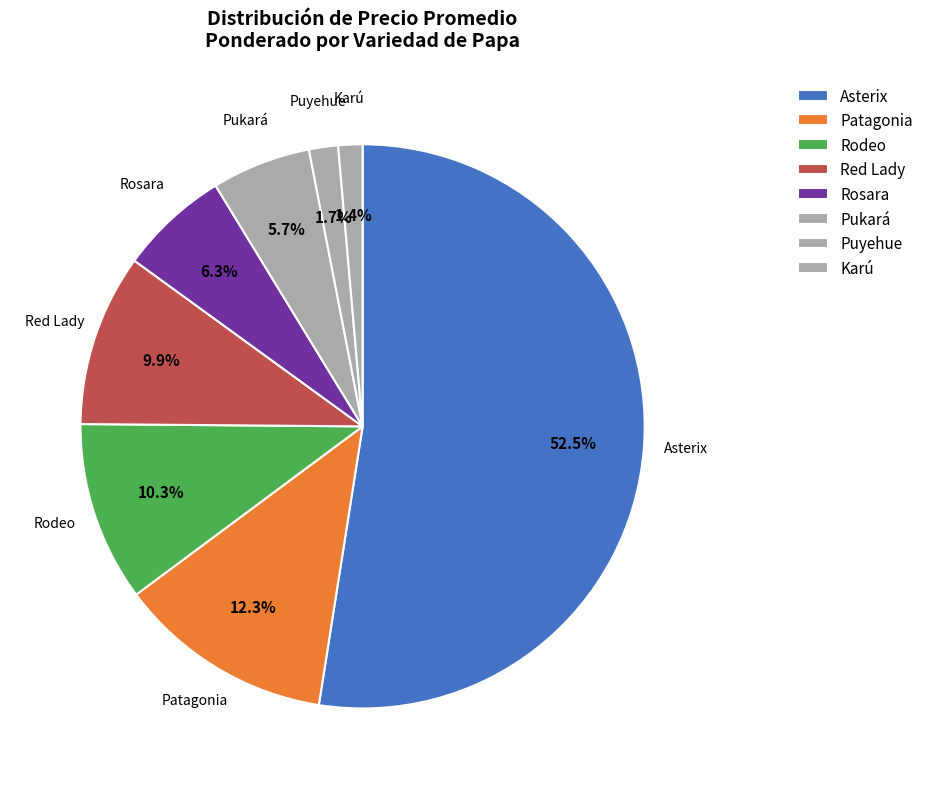

How many segments does this pie chart have?

8